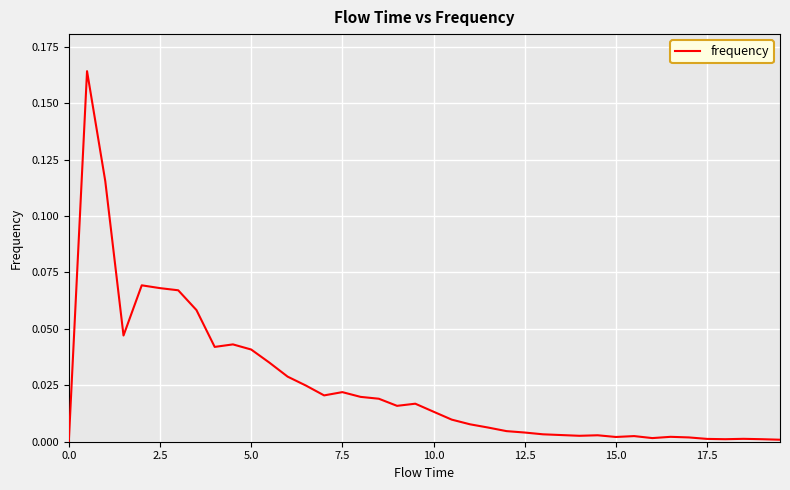

Is this an area chart (filled region under the line)?

No